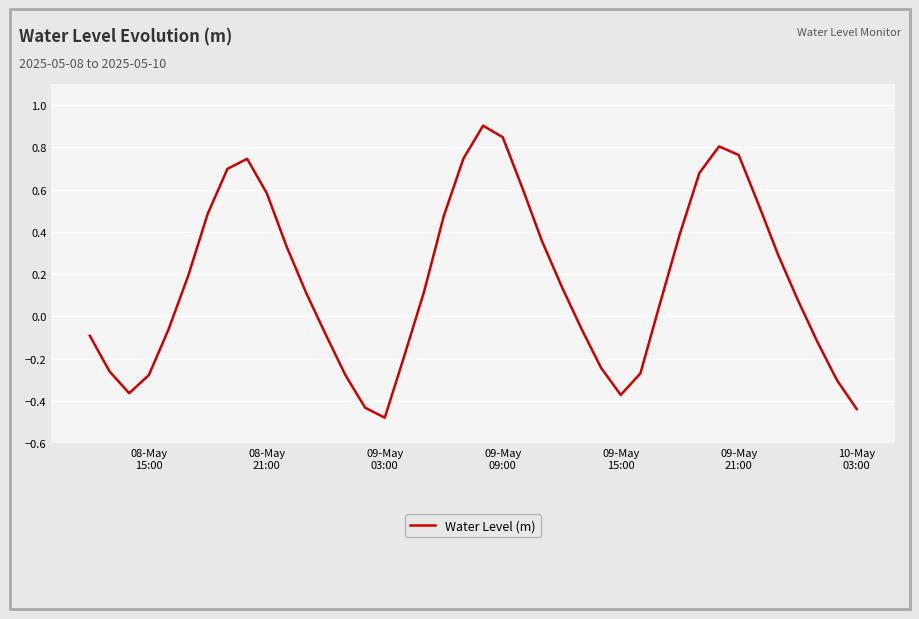

What is the greatest value displayed?

0.9